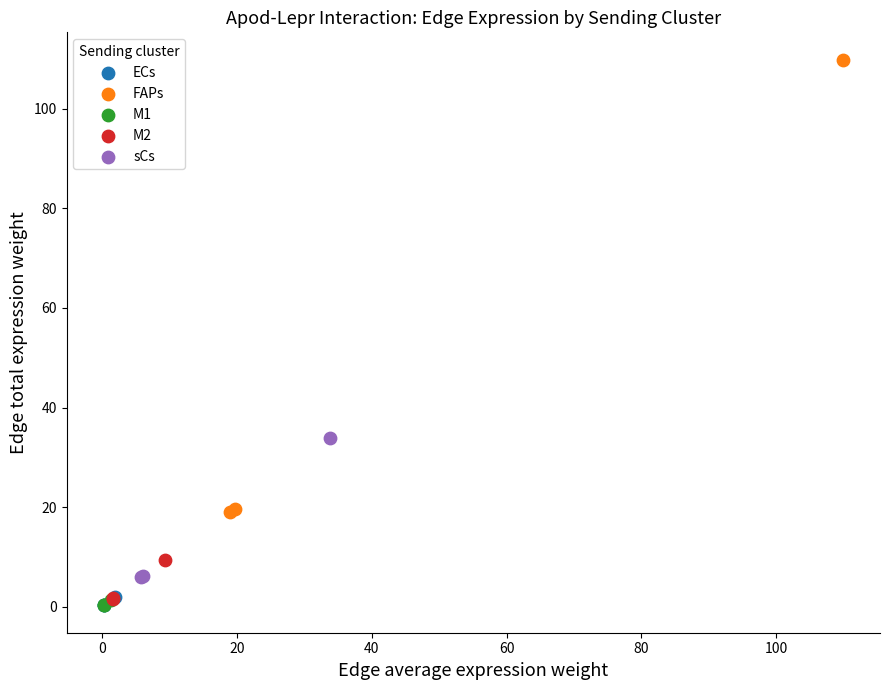

Which series reaches the maximum Y coordinate?

FAPs